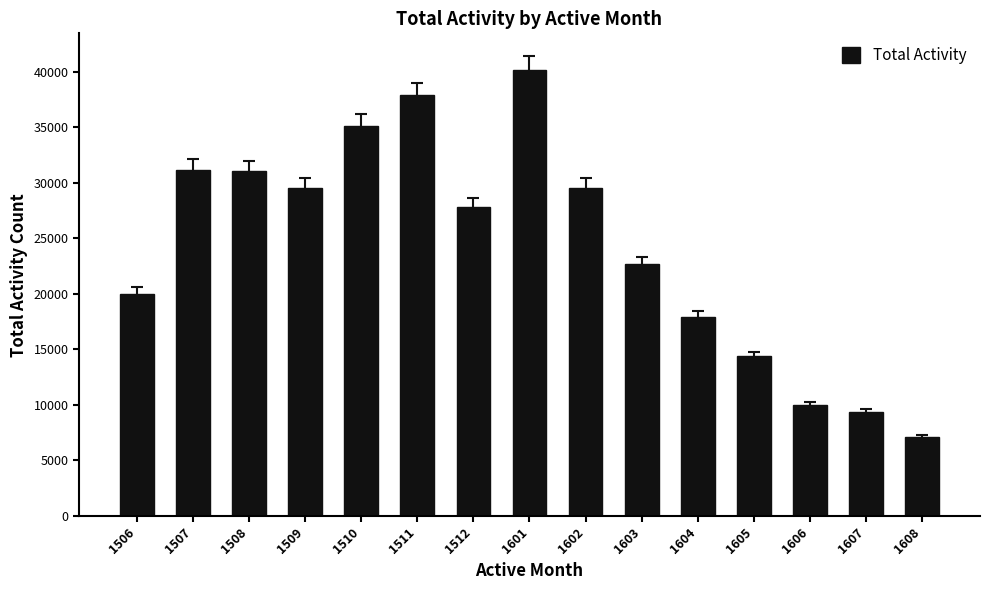

What is the value of the 12th bar from the left?

14369